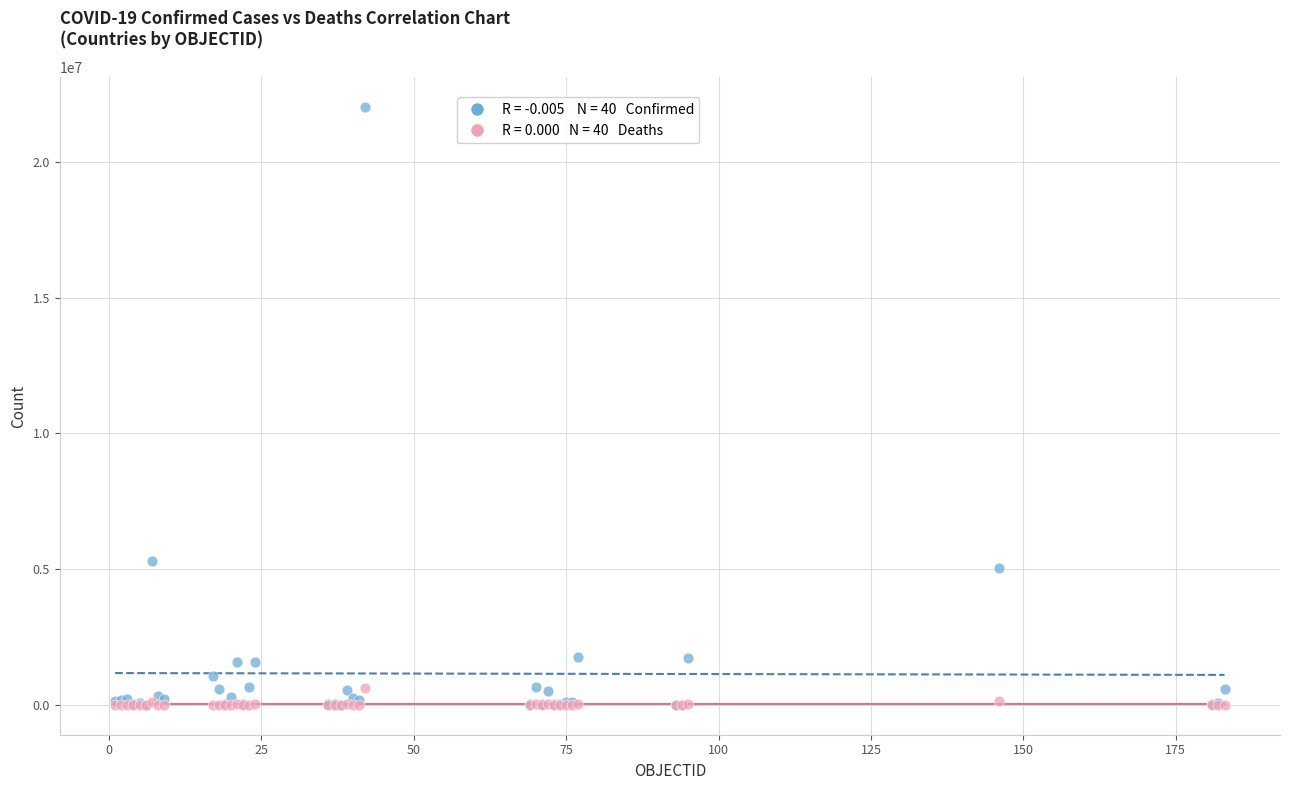

Across all series, what Y value is closest to 11006076?

5314702